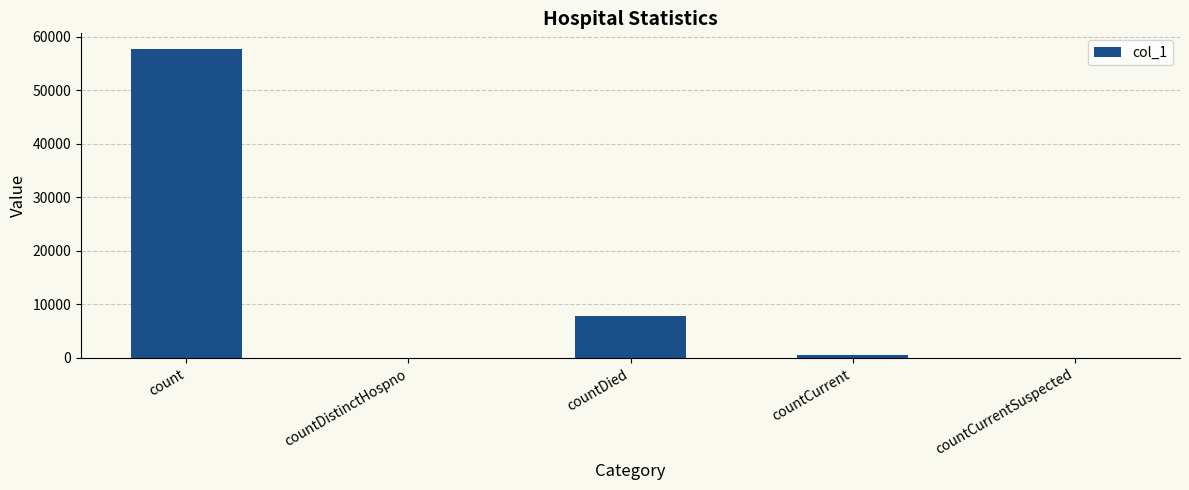

Reading left to right, extract all data points from this chart.

57711	0	7767	511	0